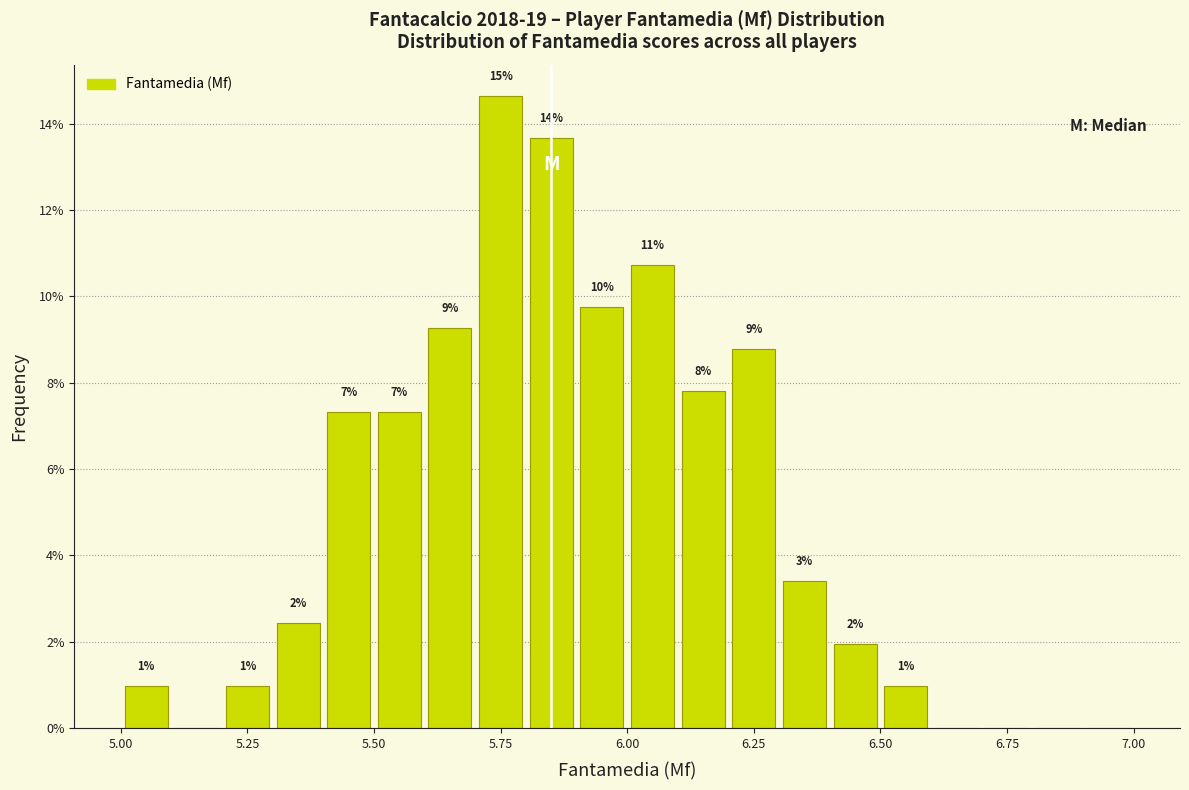

Around what value on the x-axis is the tallest bar? Give the approximate position of its centre, as read against the axis.

5.75